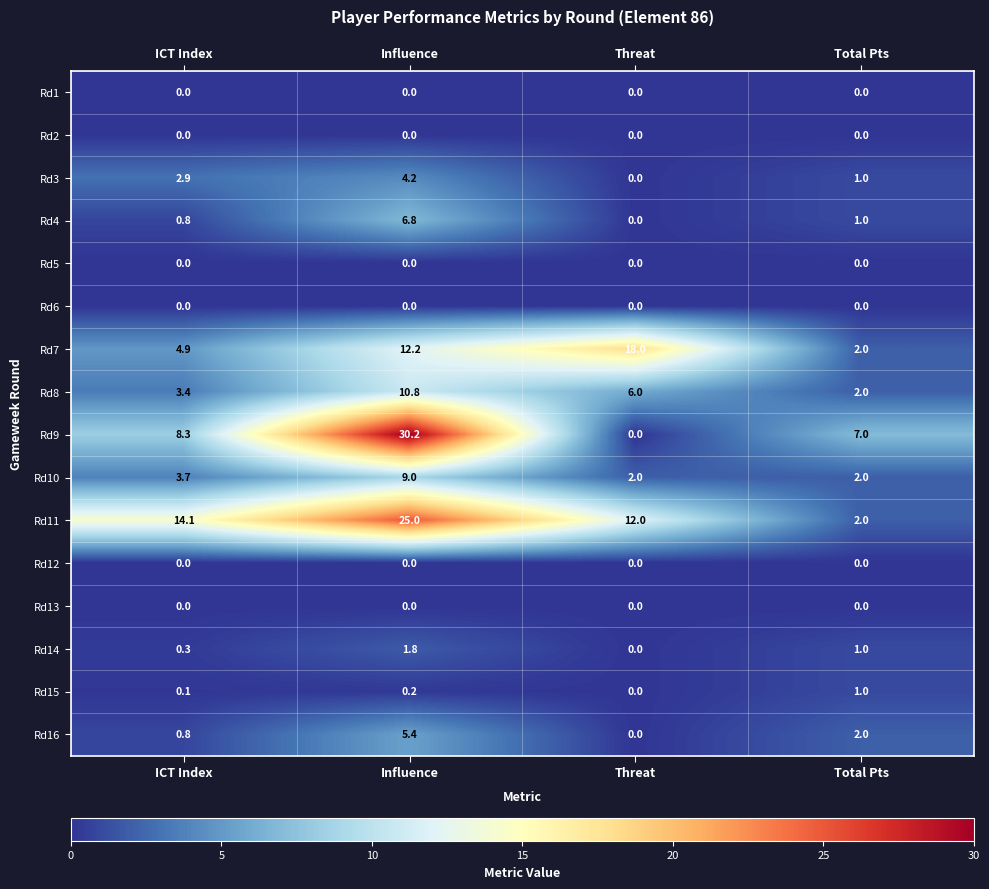

What is the difference between the Rd7 values at Threat and ICT Index?

13.1